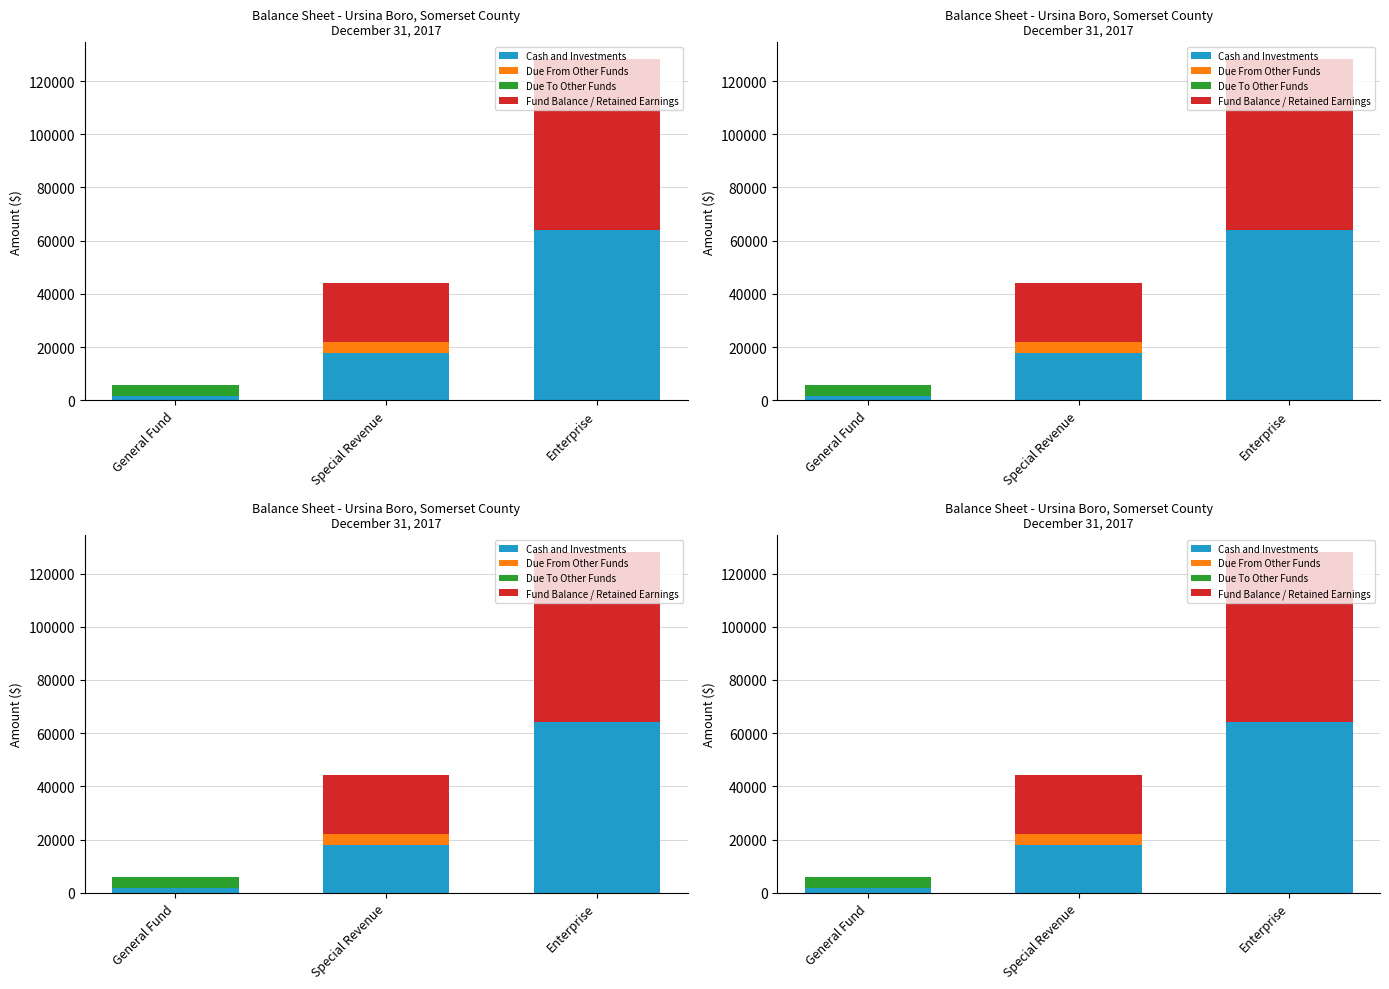

What is the label of the 3rd bar from the right?

General Fund